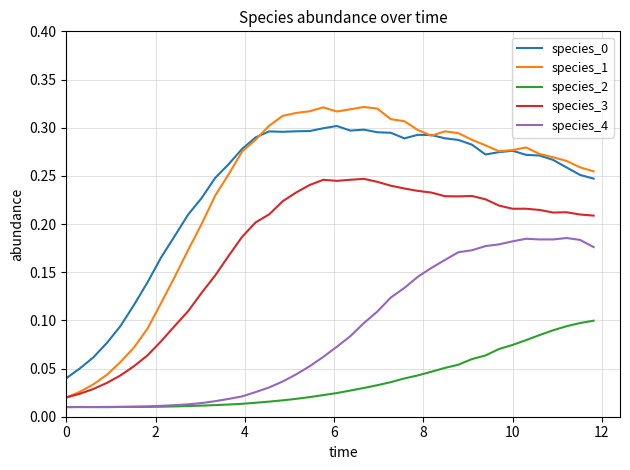

Which series has the widest spread of values?

species_1